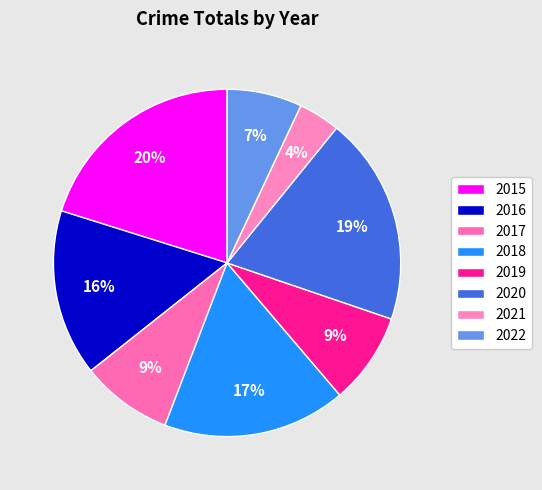

The 2016 slice represents 29% of the pie. True or false?

False